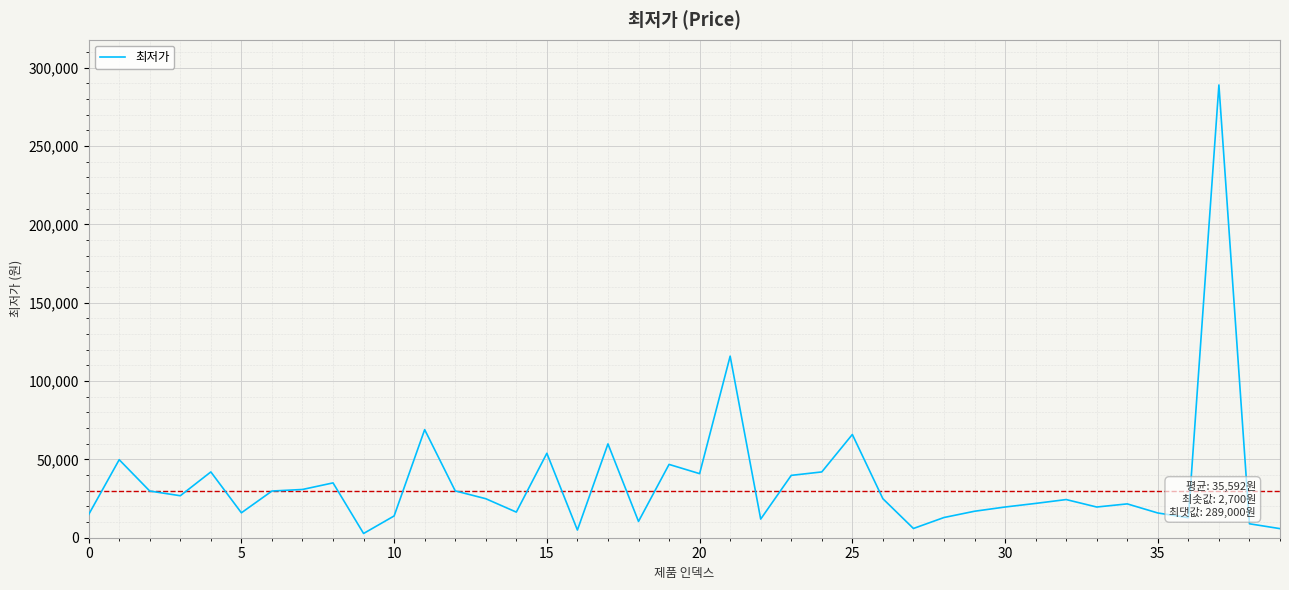

What is the difference between the maximum and minimum values?

286300